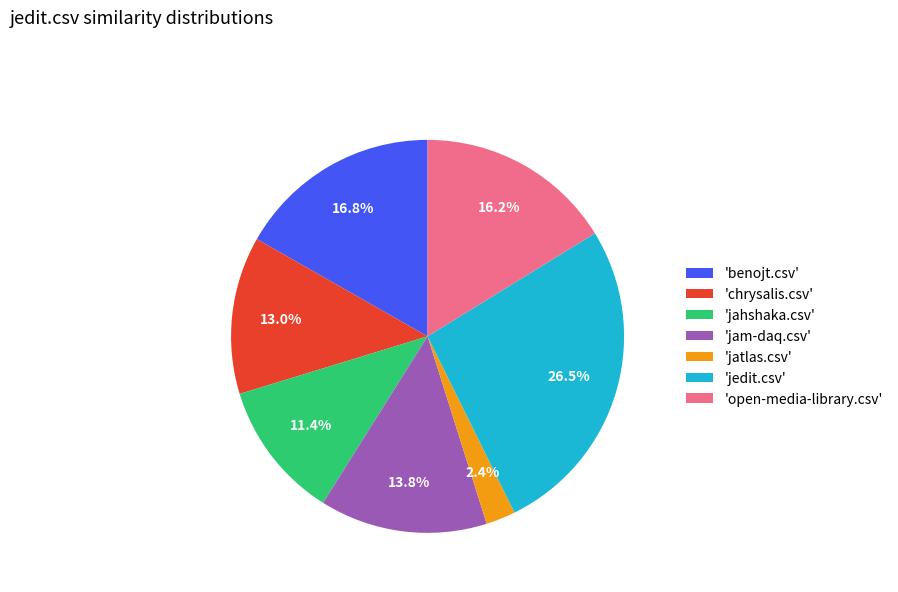

What is the smallest slice in the pie chart?

'jatlas.csv'